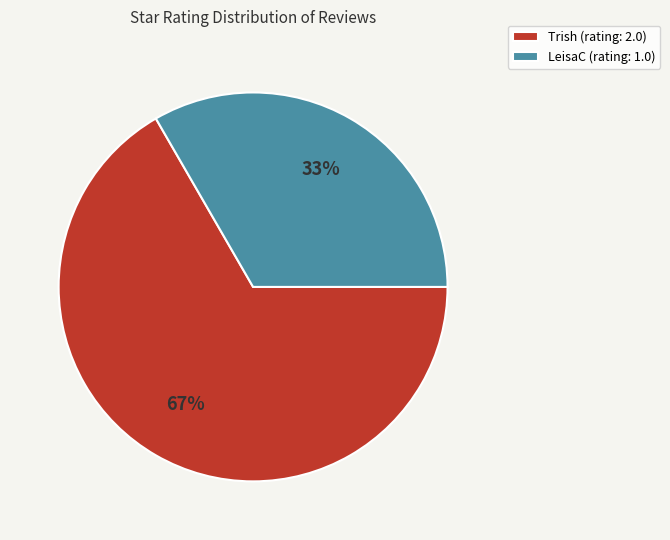

True or false: LeisaC accounts for 44% of the total.

False